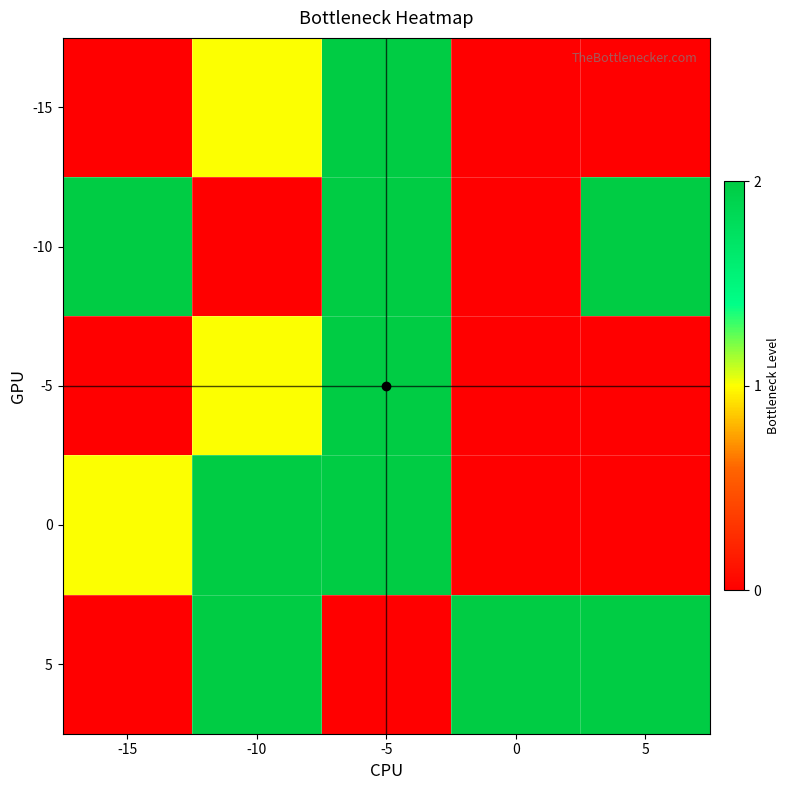

Rank the series by their maximum value, from lowest to highest.

-15, -10, -5, 0, 5